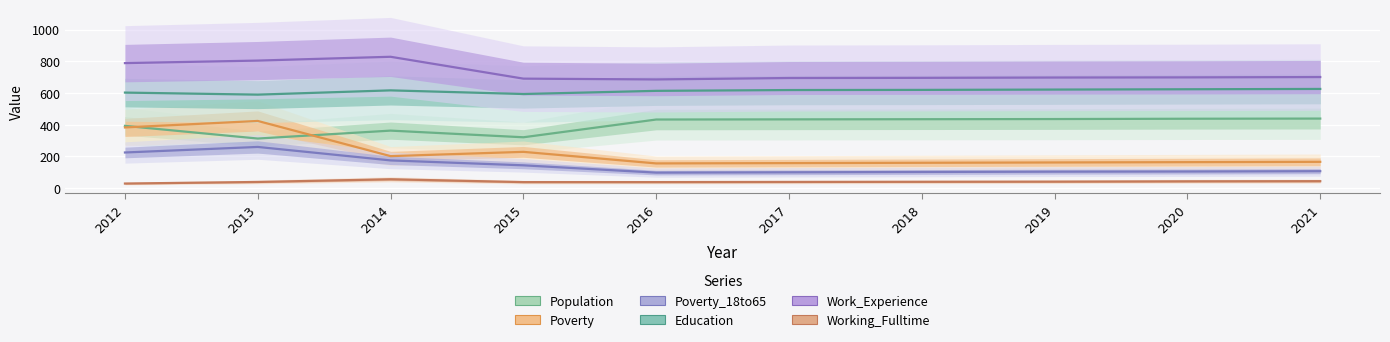

What is the sum of all Poverty_18to65 values?

1410